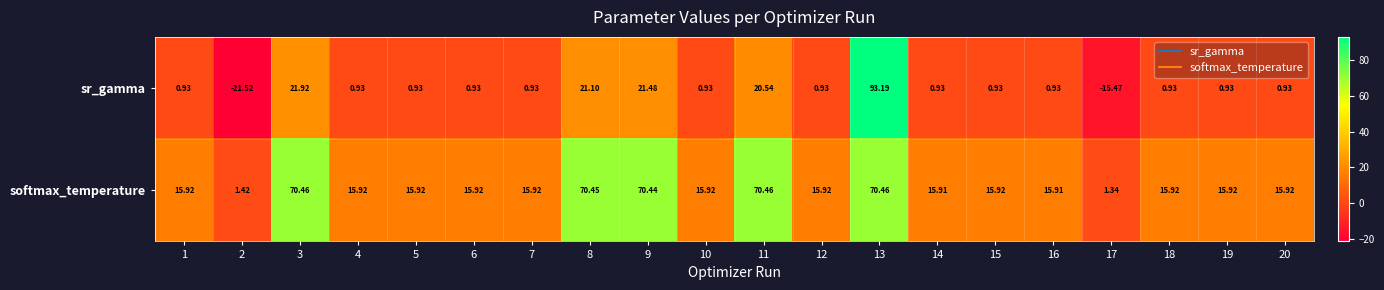

Rank the series at 2 from lowest to highest value.

sr_gamma, softmax_temperature